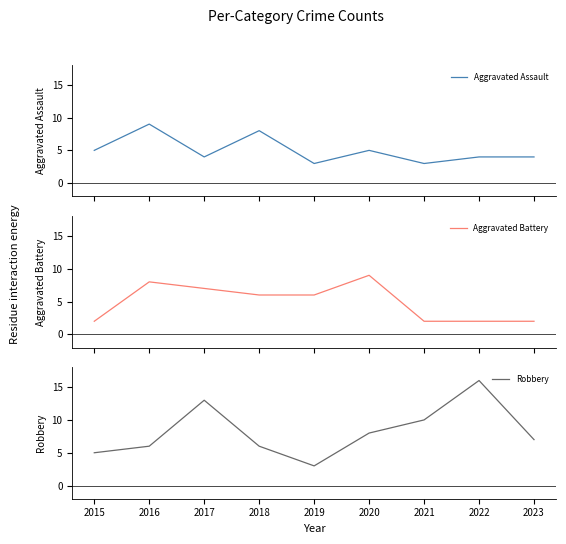

Reading left to right, extract all data points from this chart.

Aggravated Assault: 2015=5	2016=9	2017=4	2018=8	2019=3	2020=5	2021=3	2022=4	2023=4
Aggravated Battery: 2015=2	2016=8	2017=7	2018=6	2019=6	2020=9	2021=2	2022=2	2023=2
Robbery: 2015=5	2016=6	2017=13	2018=6	2019=3	2020=8	2021=10	2022=16	2023=7